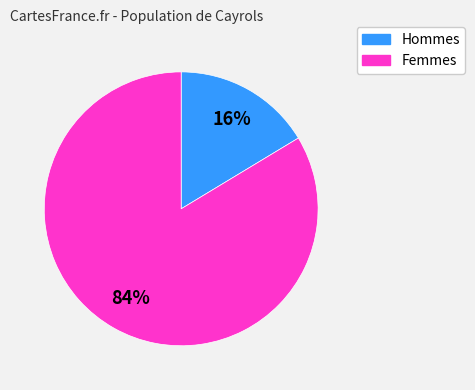

Is there a majority slice in this chart?

Yes